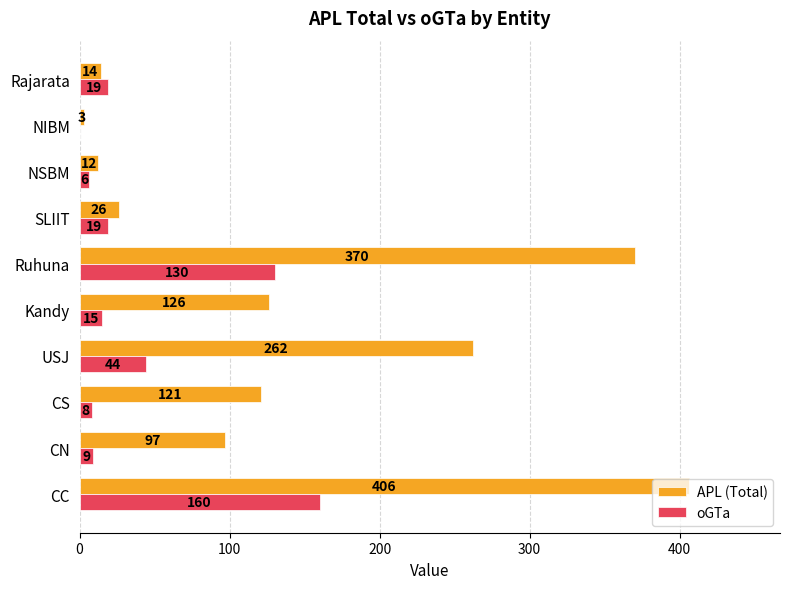

Which series has the largest range (max minus min)?

APL (Total)